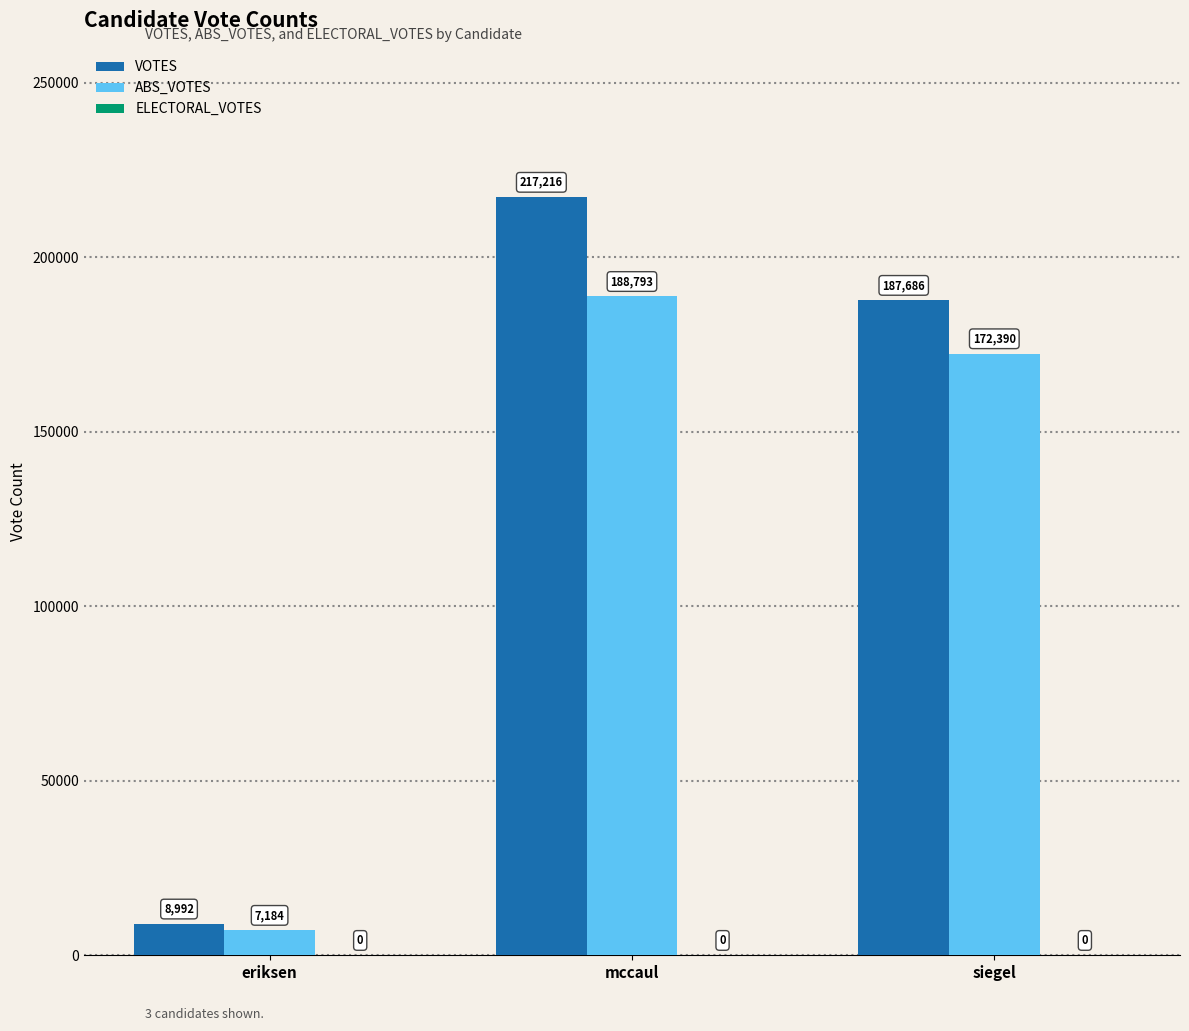

Which label corresponds to the largest value in the chart?

mccaul